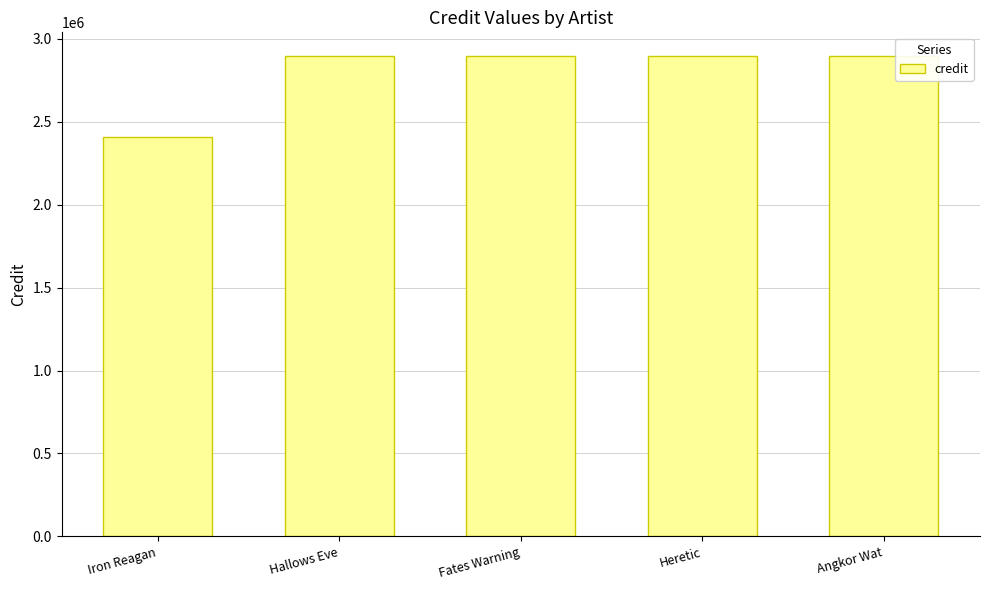

What is the label of the 3rd bar from the left?

Fates Warning